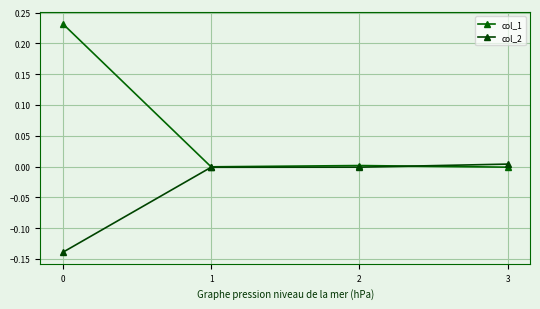

Which series has the largest range (max minus min)?

col_1